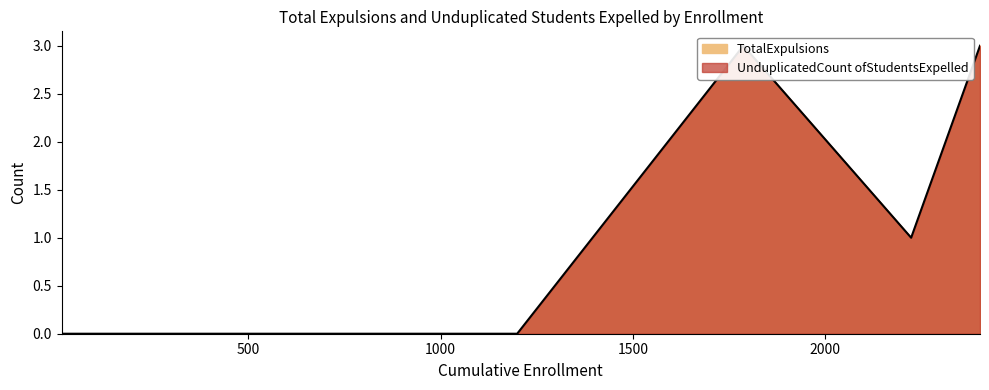

What is the difference between the second highest and minimum values in the TotalExpulsions series?

3